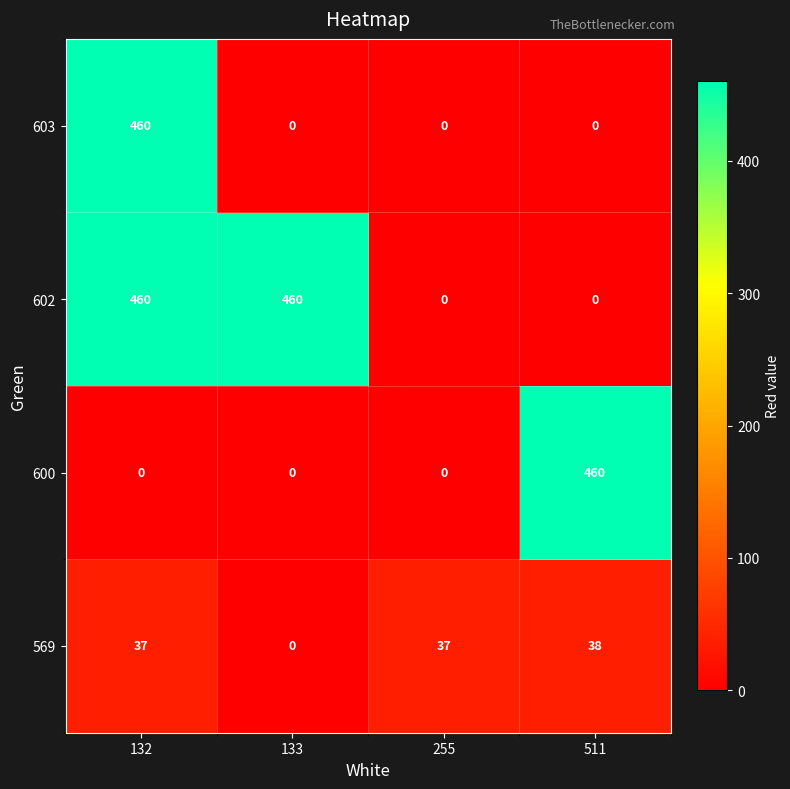

What is the sum of all 569 values?

112